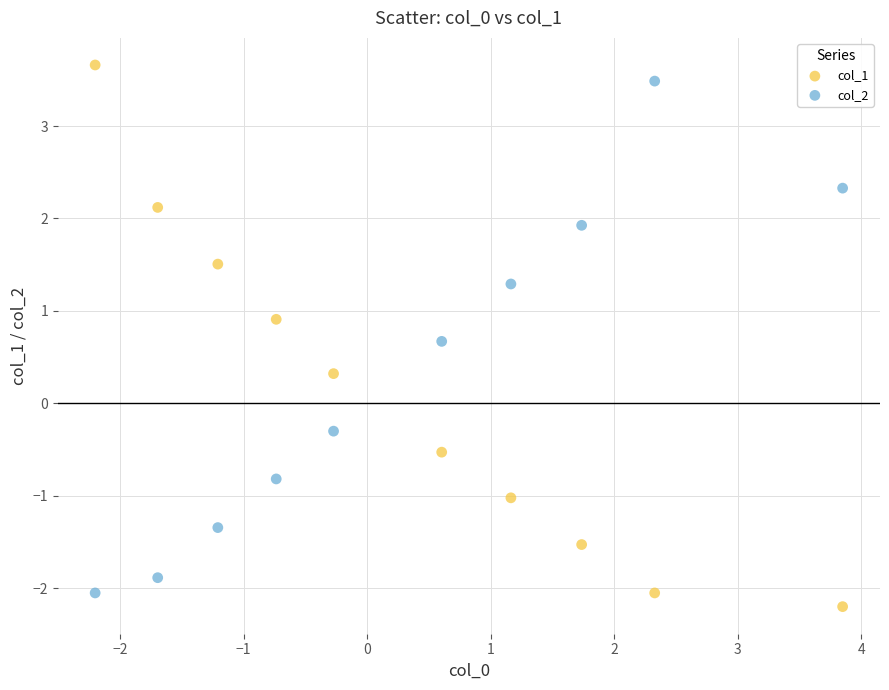

Across all data points, what is the range of Y values (max minus min)?

5.9